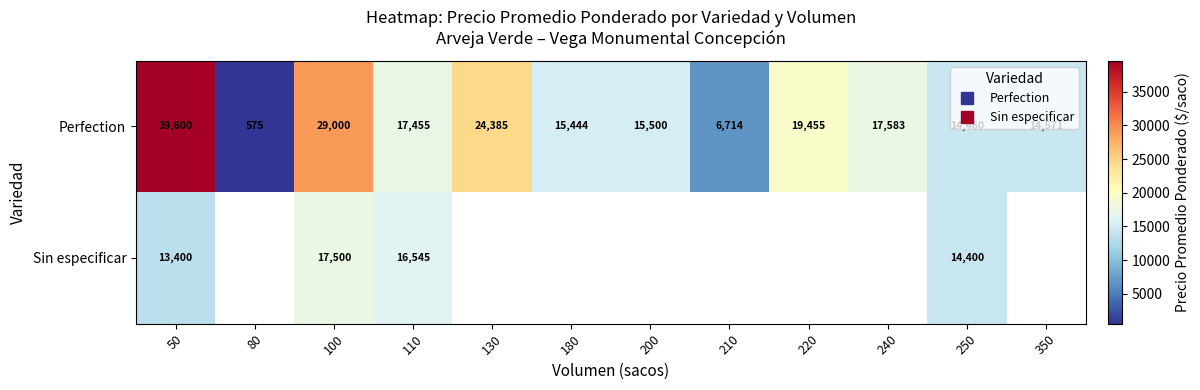

Is the value of Sin especificar at 80 greater than the value of Perfection at 110?

No